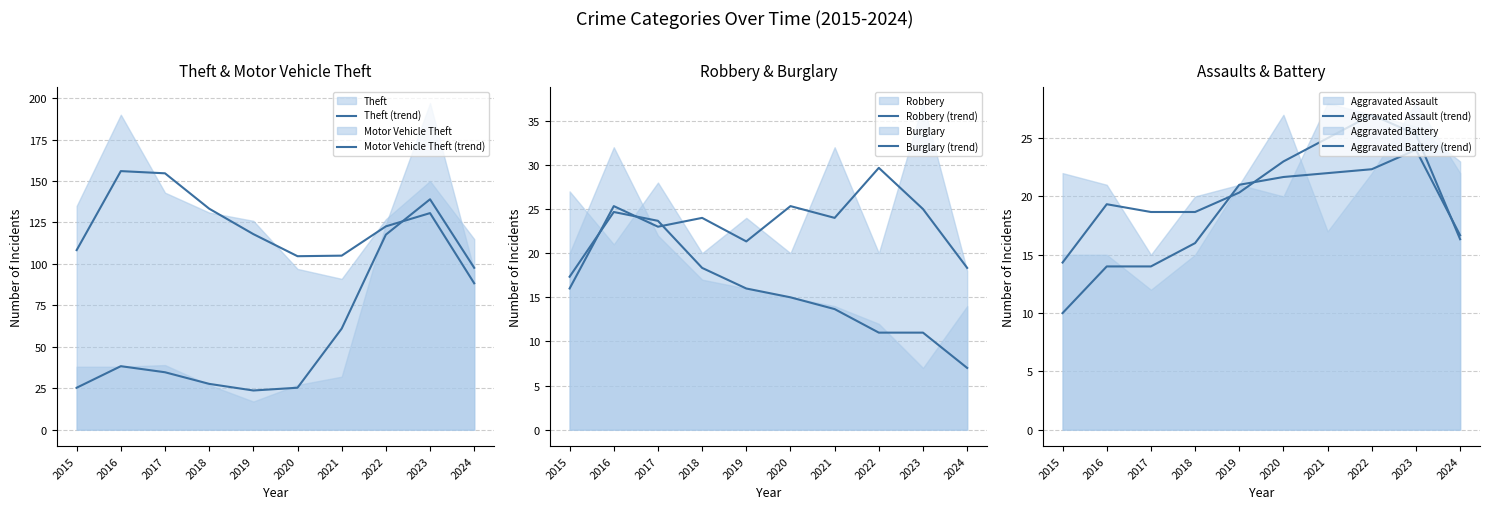

Reading left to right, extract all data points from this chart.

Theft (trend): 2015=108.3	2016=156.0	2017=154.7	2018=133.3	2019=118.0	2020=104.7	2021=105.0	2022=122.7	2023=130.7	2024=88.3
Motor Vehicle Theft (trend): 2015=25.3	2016=38.3	2017=34.7	2018=27.7	2019=23.7	2020=25.3	2021=61.0	2022=117.7	2023=139.0	2024=97.7
Robbery (trend): 2015=16.0	2016=25.3	2017=23.0	2018=24.0	2019=21.3	2020=25.3	2021=24.0	2022=29.7	2023=25.0	2024=18.3
Burglary (trend): 2015=17.3	2016=24.7	2017=23.7	2018=18.3	2019=16.0	2020=15.0	2021=13.7	2022=11.0	2023=11.0	2024=7.0
Aggravated Assault (trend): 2015=10.0	2016=14.0	2017=14.0	2018=16.0	2019=21.0	2020=21.7	2021=22.0	2022=22.3	2023=24.0	2024=16.7
Aggravated Battery (trend): 2015=14.3	2016=19.3	2017=18.7	2018=18.7	2019=20.3	2020=23.0	2021=25.0	2022=27.0	2023=25.3	2024=16.3